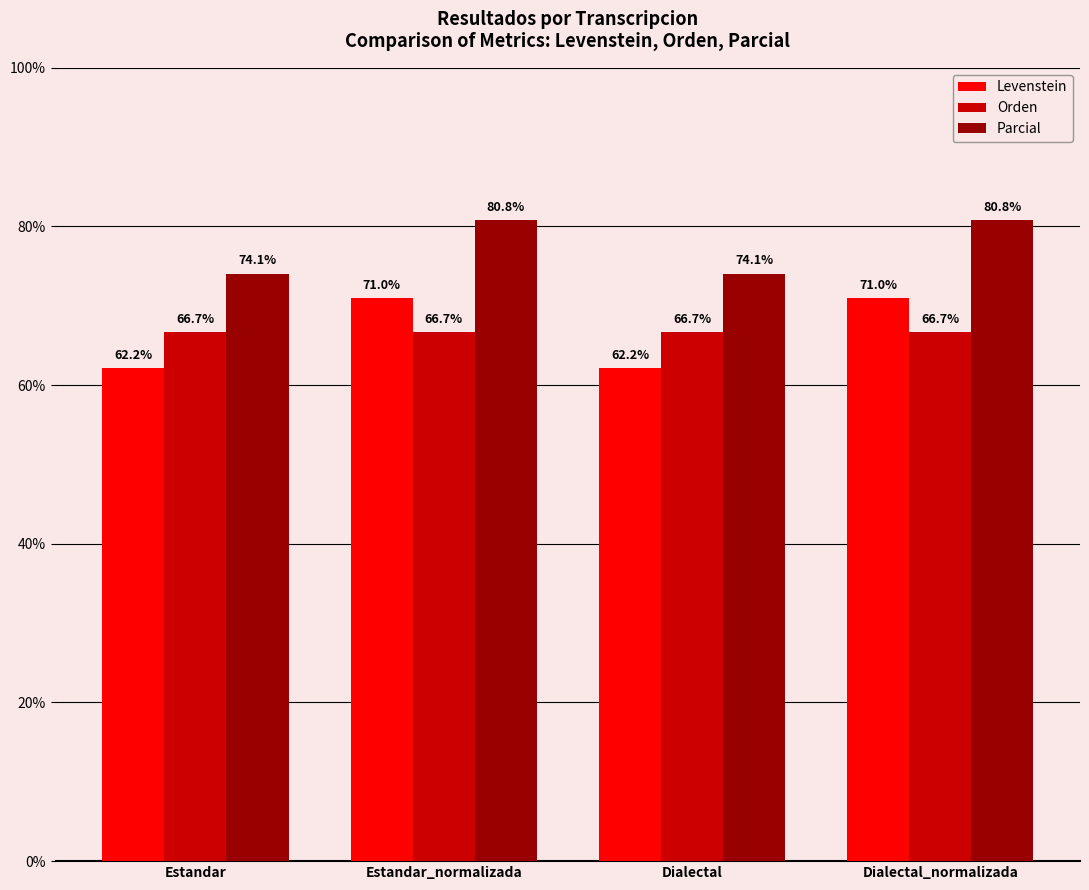

What is the greatest value displayed?

80.8